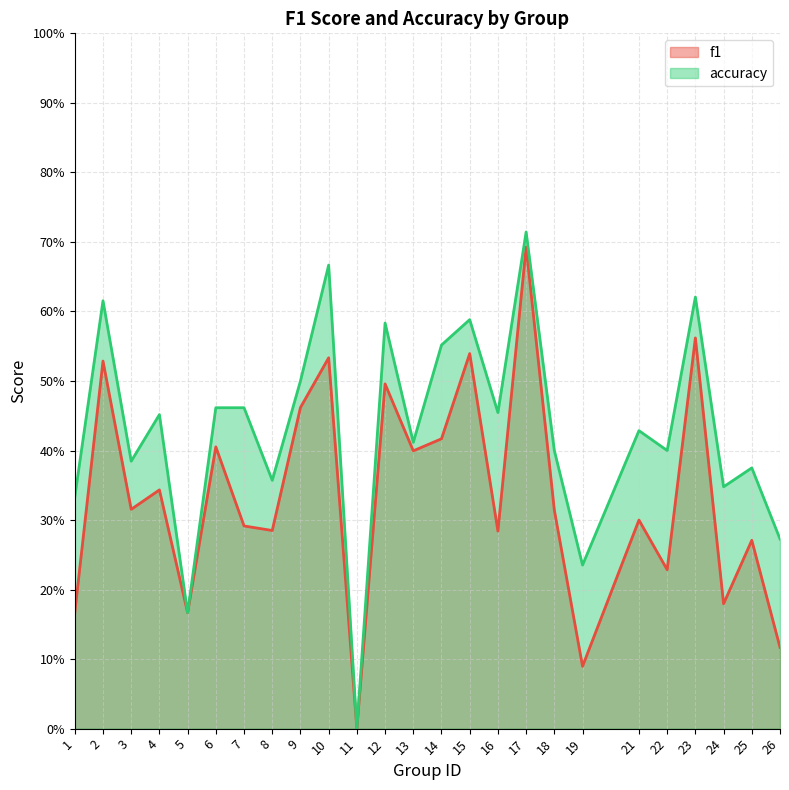

True or false: f1 and accuracy cross at least once.

False